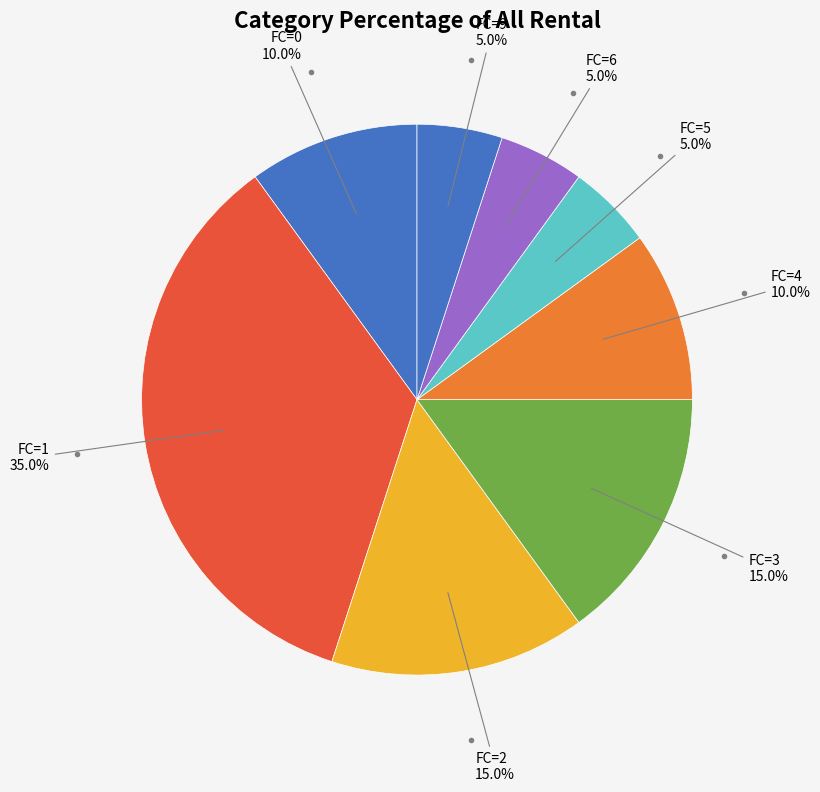

Approximately how many times larger is the value at FC=1 compared to FC=3?

2.3